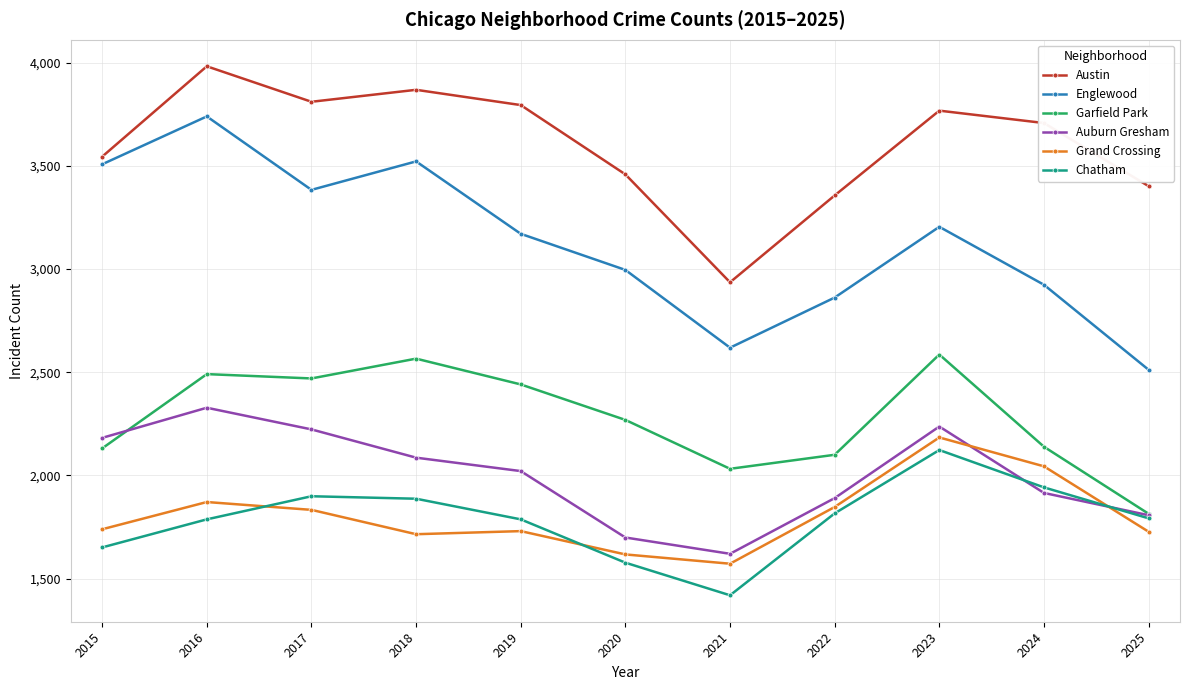

Is the value of Austin at 2016 greater than the value of Auburn Gresham at 2017?

Yes